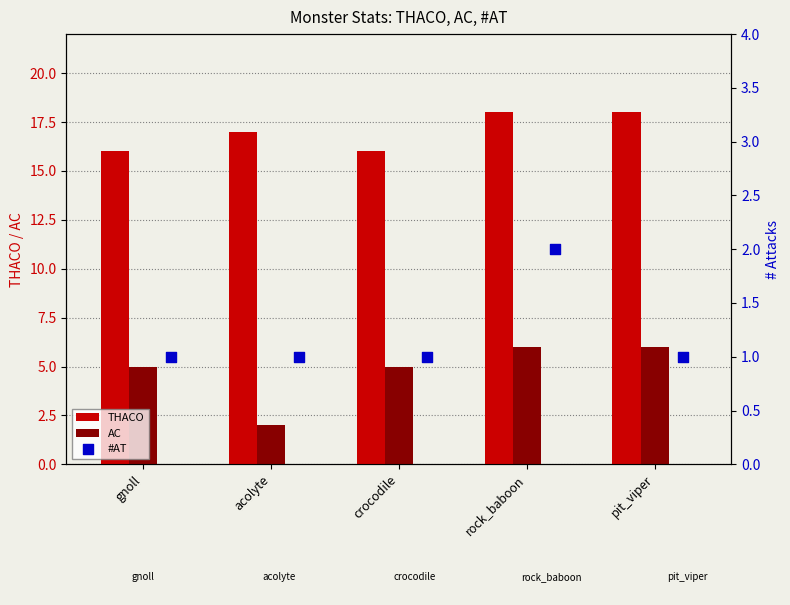

At how many categories does at least one series exceed 14?

5